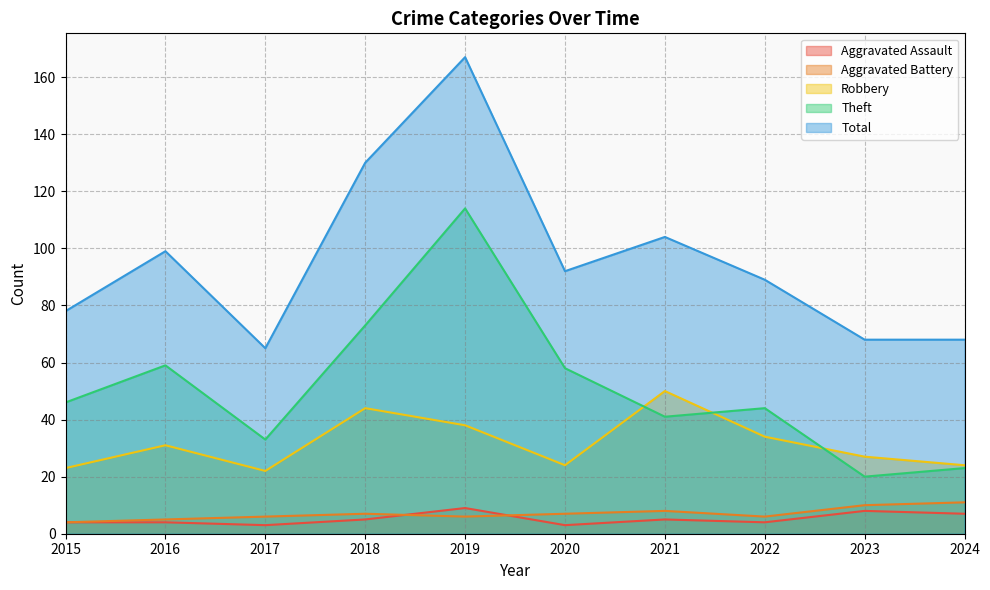

How many lines are shown in the chart?

5